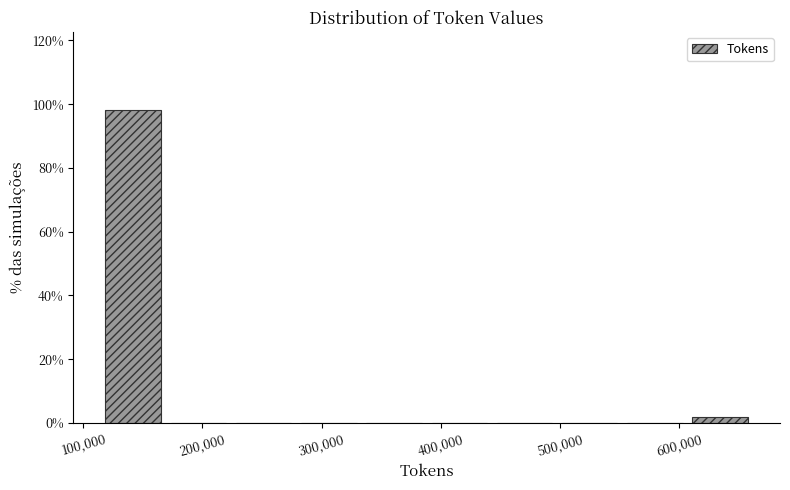

Reading left to right, transcribe this chart: for each bar, give the range it covers on the x-axis and its height. Neither the bar edges nor the heights are printed on the chart, so give them approximately, as read against the axes.

110000 to 170000: 98
170000 to 220000: 0
220000 to 280000: 0
280000 to 330000: 0
330000 to 390000: 0
390000 to 440000: 0
440000 to 500000: 0
500000 to 550000: 0
550000 to 610000: 0
610000 to 660000: under 2